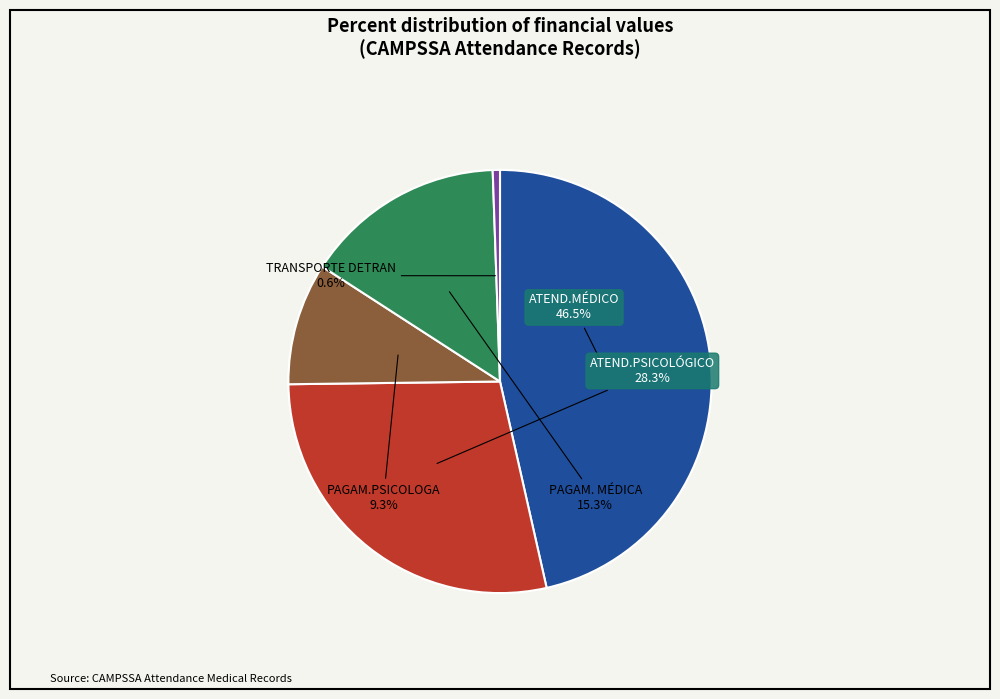

Do ATEND.MÉDICO and TRANSPORTE DETRAN together represent more than half of the pie?

No